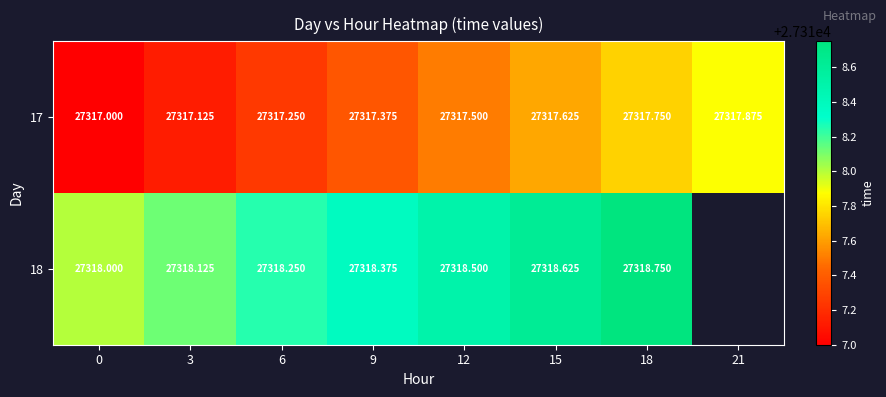

At which category is the sum across all series the highest?

18